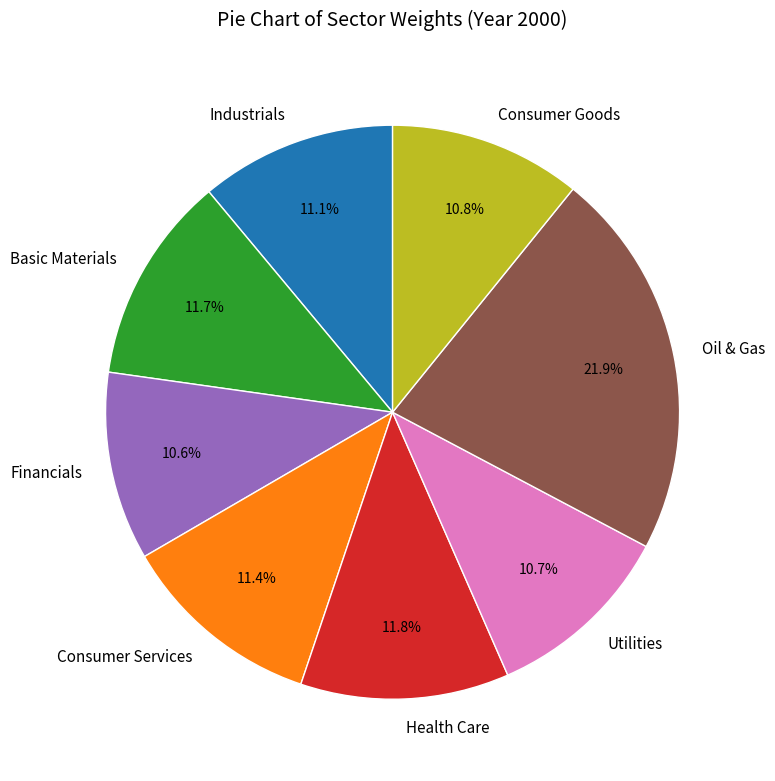

Do Utilities and Health Care together represent more than half of the pie?

No